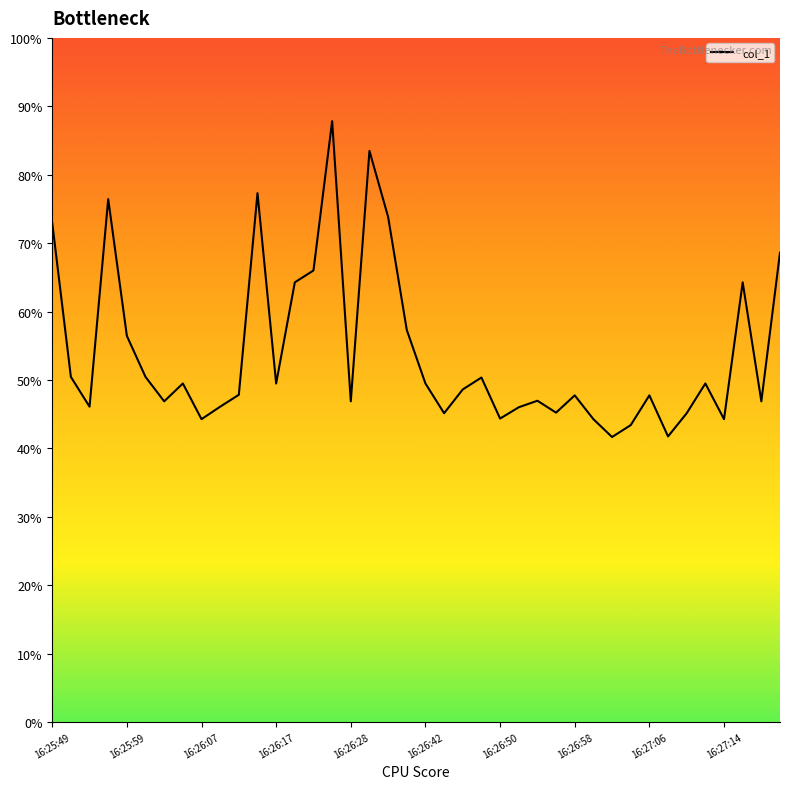

What is the minimum value shown in the chart?

41.7